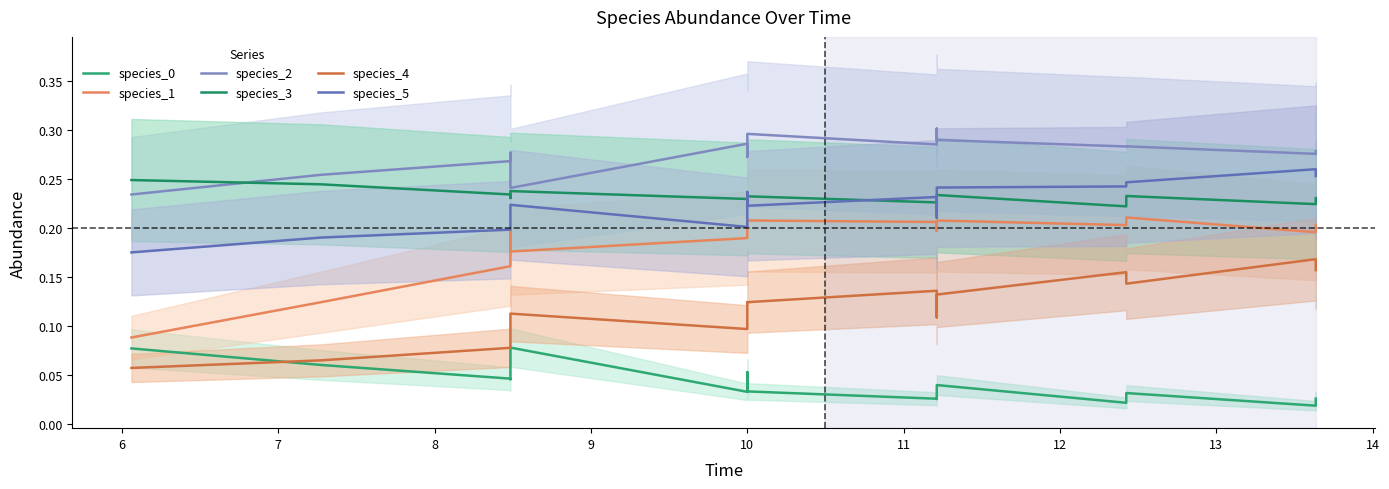

What is the total value across all series at 14?

1.1